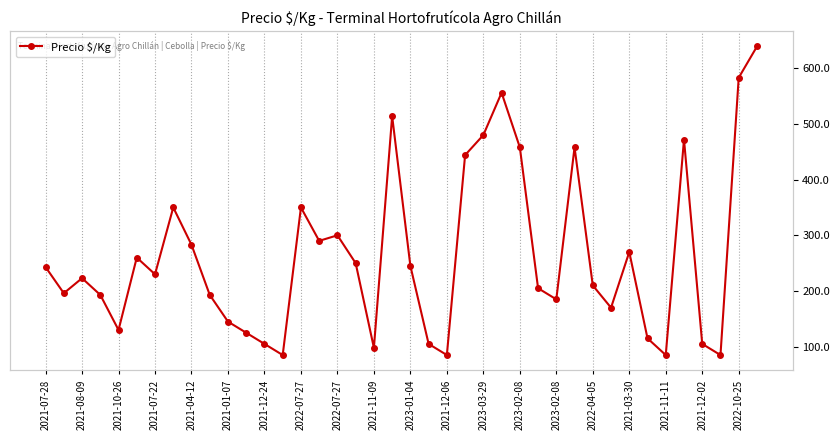

Where is the data nearest to the value 362?

2022-07-27